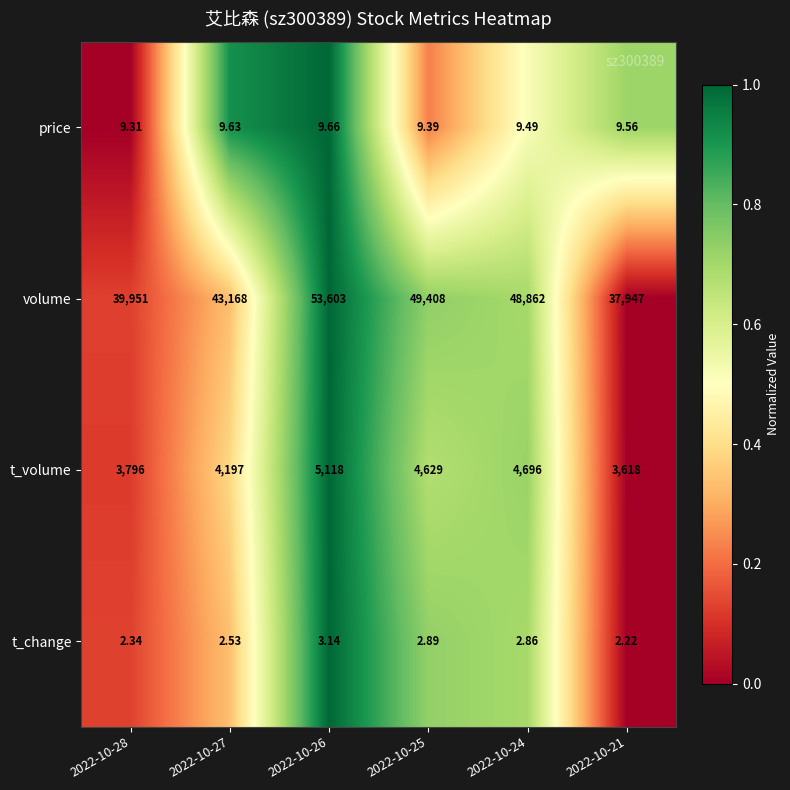

Which series has the largest range (max minus min)?

volume